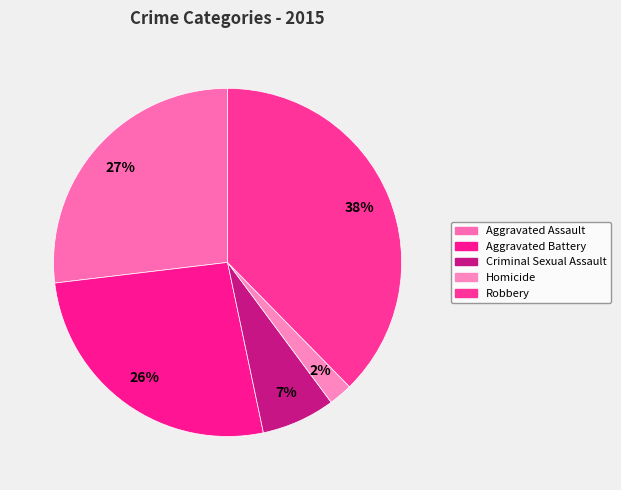

To the nearest percent, what percentage of the pie is Aggravated Assault?

27%